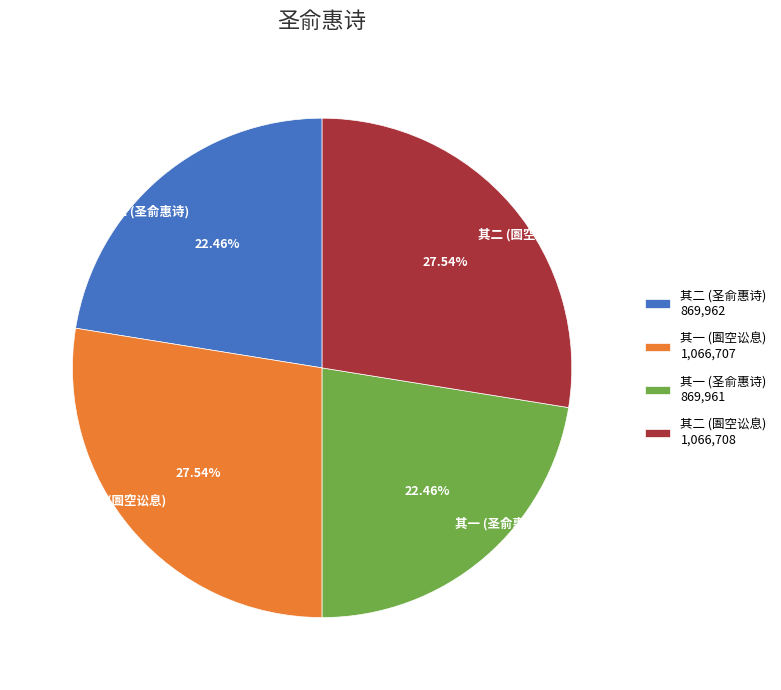

Do 其一 (圄空讼息) and 其二 (圄空讼息) together represent more than half of the pie?

Yes